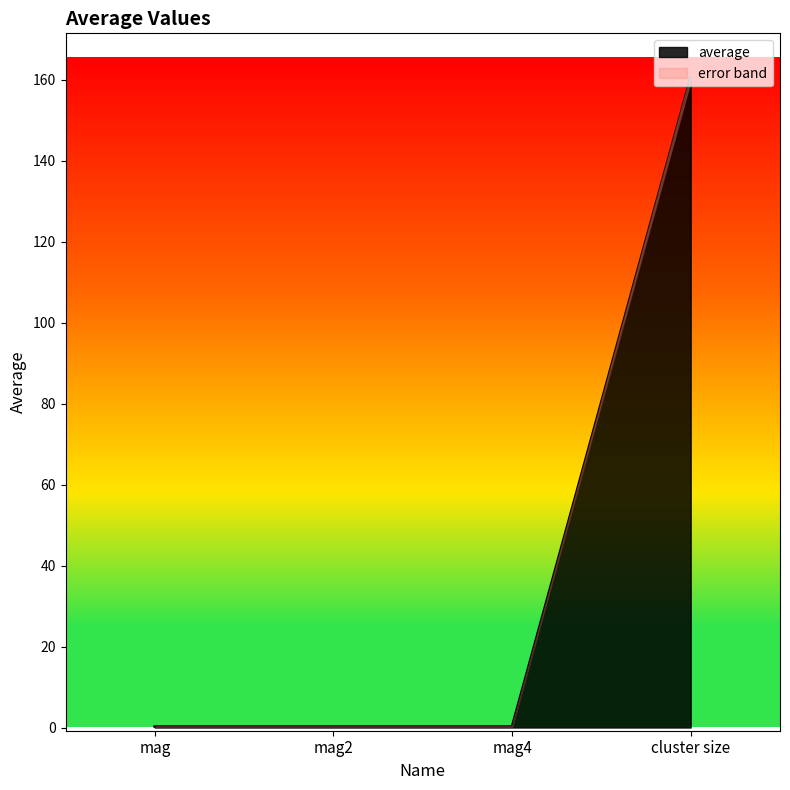

What is the smallest value displayed?

0.2